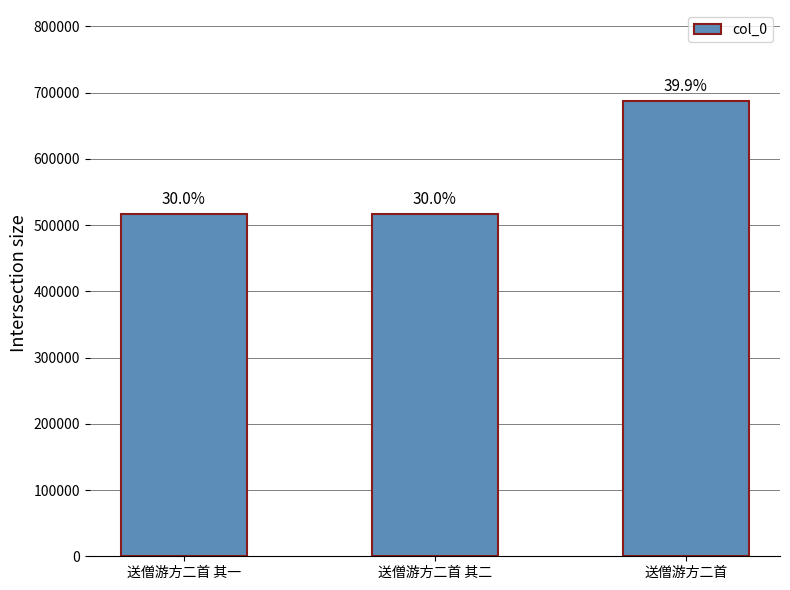

How many bars are there in total?

3